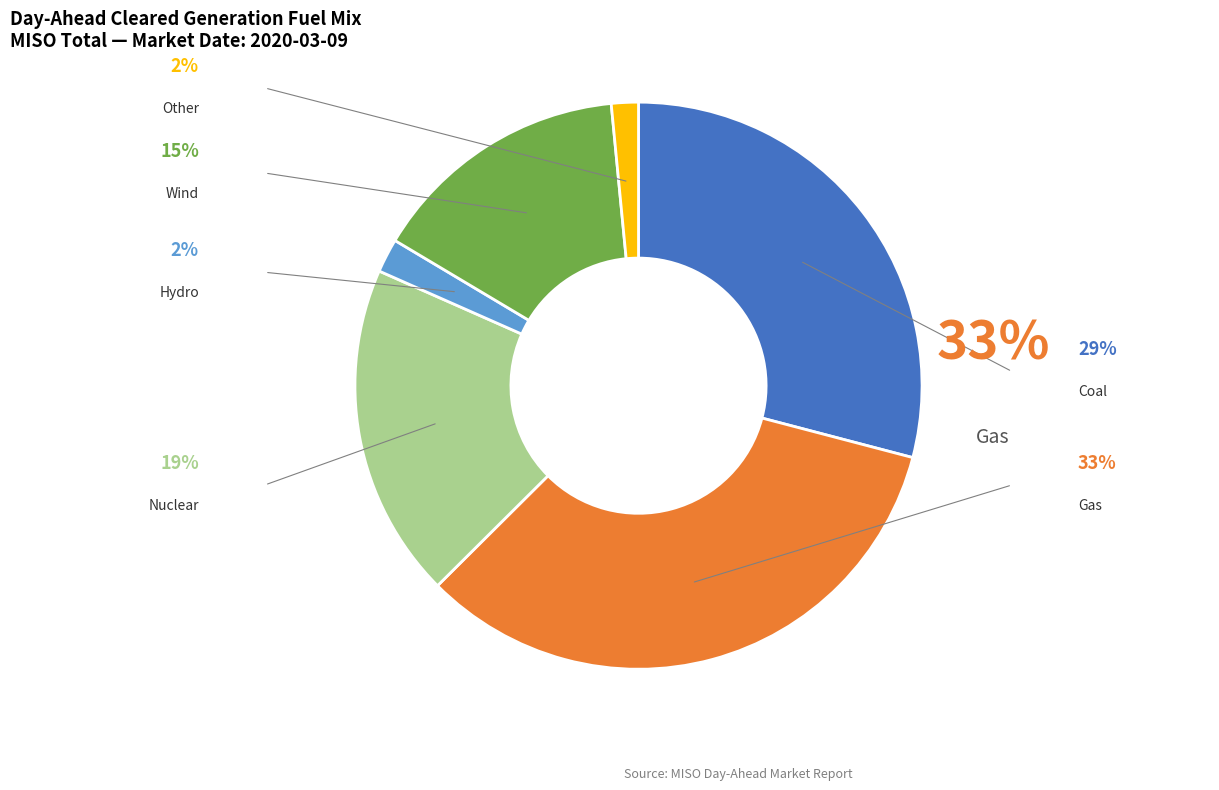

Combined, what portion of the pie is Nuclear and Other?

20.6%